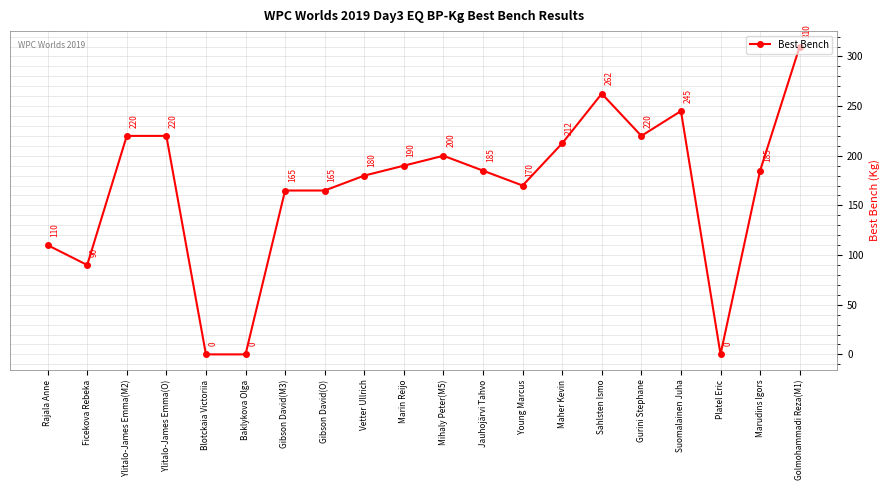

True or false: the data has more than 2 interior local peaks.

True